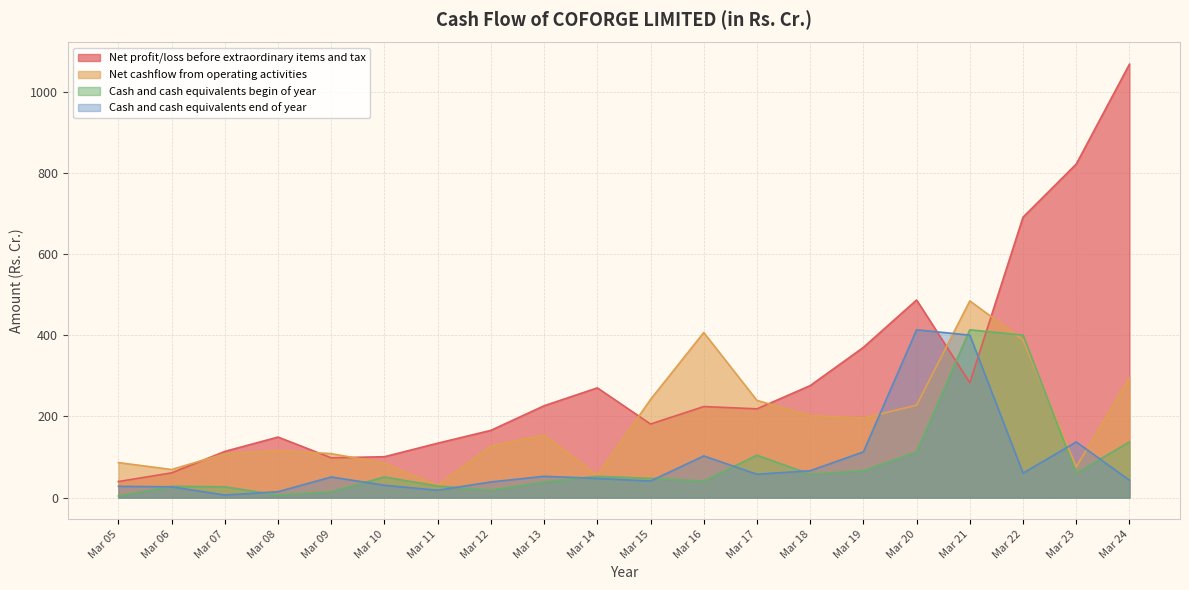

The value of Cash and cash equivalents begin of year at Mar 24 is 64.2. True or false?

False